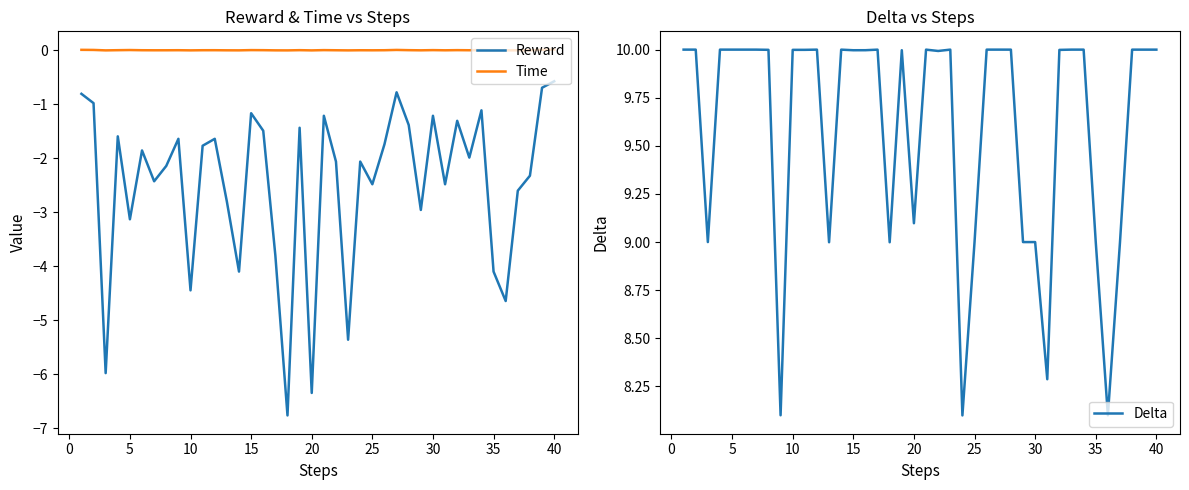

True or false: Reward has a value of -1.2 at 30.

True